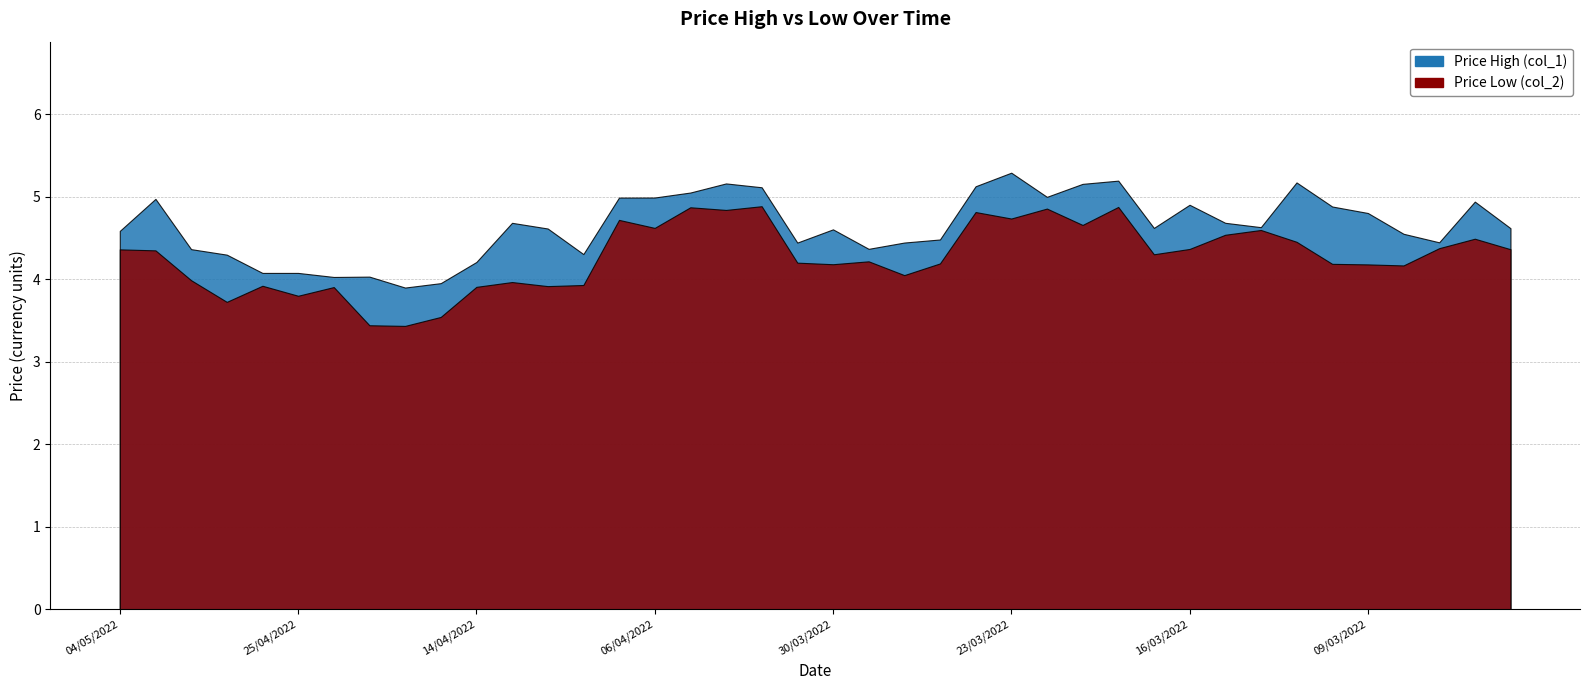

What is the label of the 26th point from the left?

23/03/2022